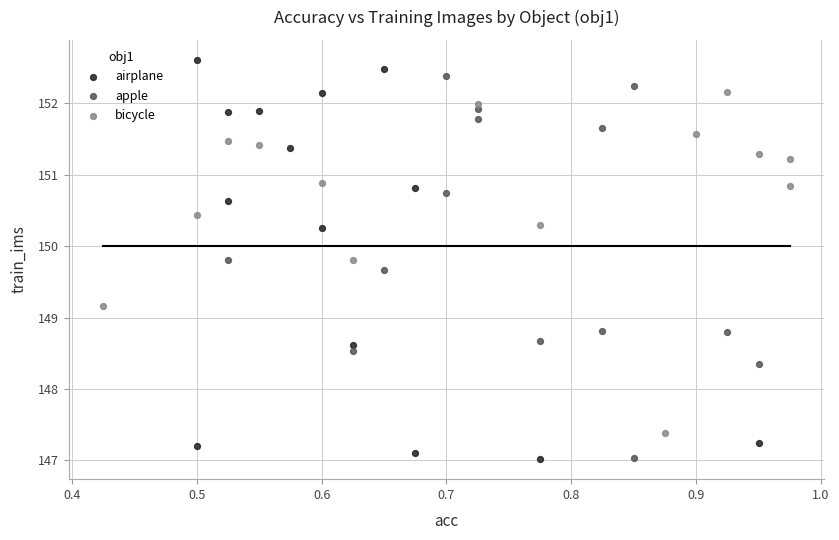

What are all the series names shown in the legend?

airplane, apple, bicycle